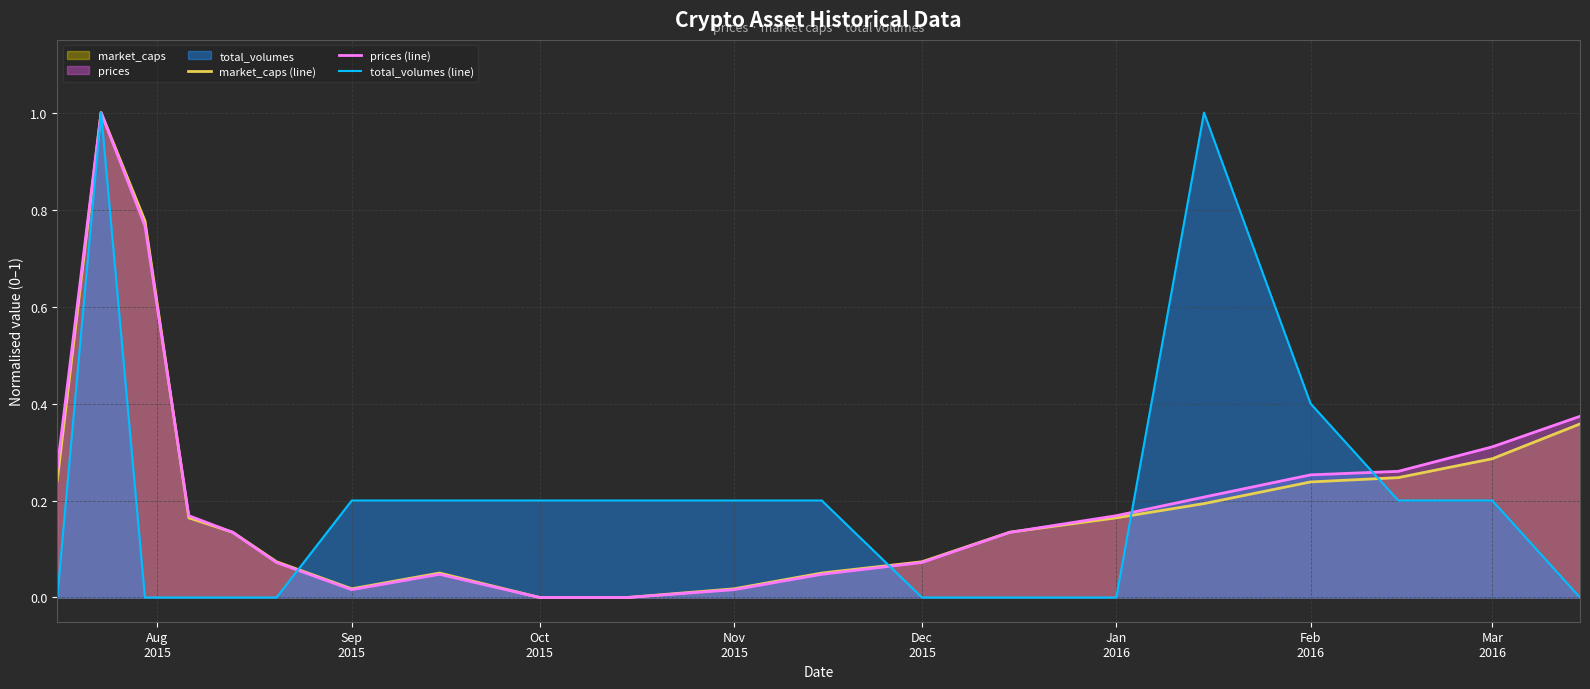

What is the highest value of the total_volumes (line) series?

1.0